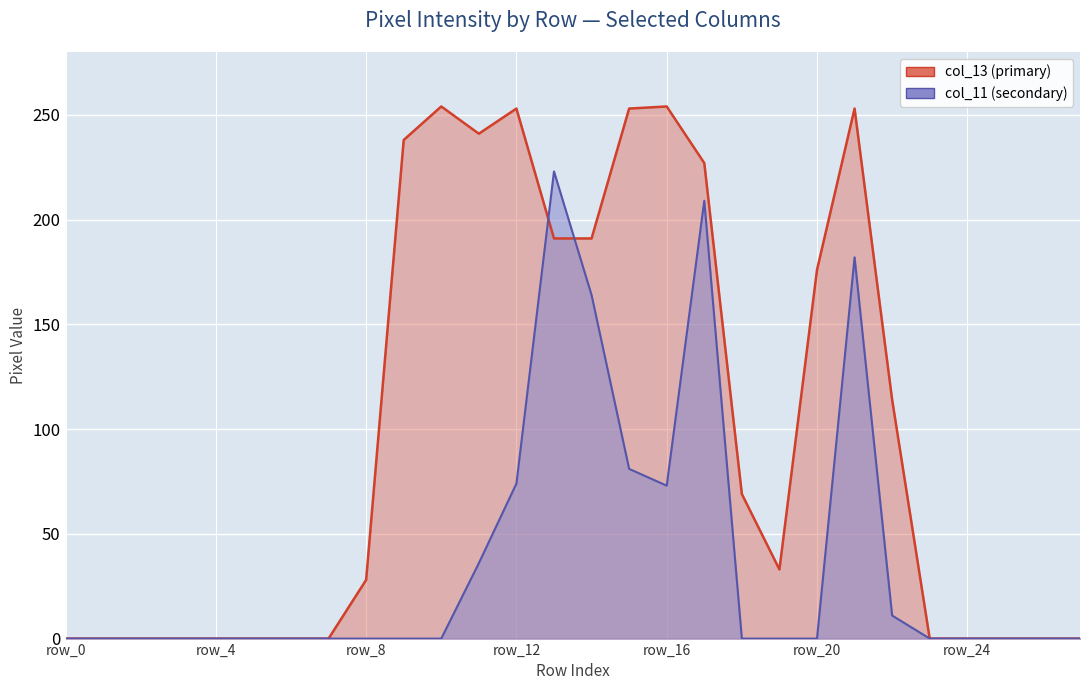

How many interior local peaks does the col_13 series have?

4